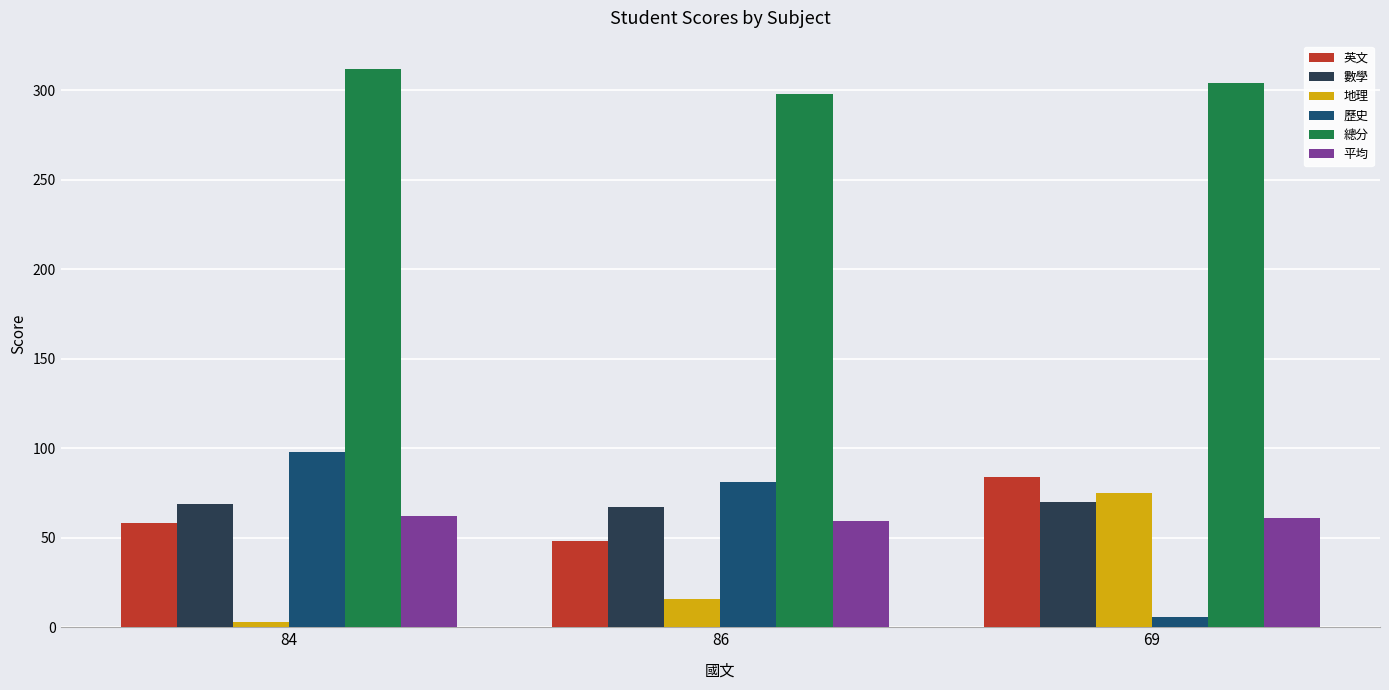

The value of 英文 at 86 is 32.6. True or false?

False